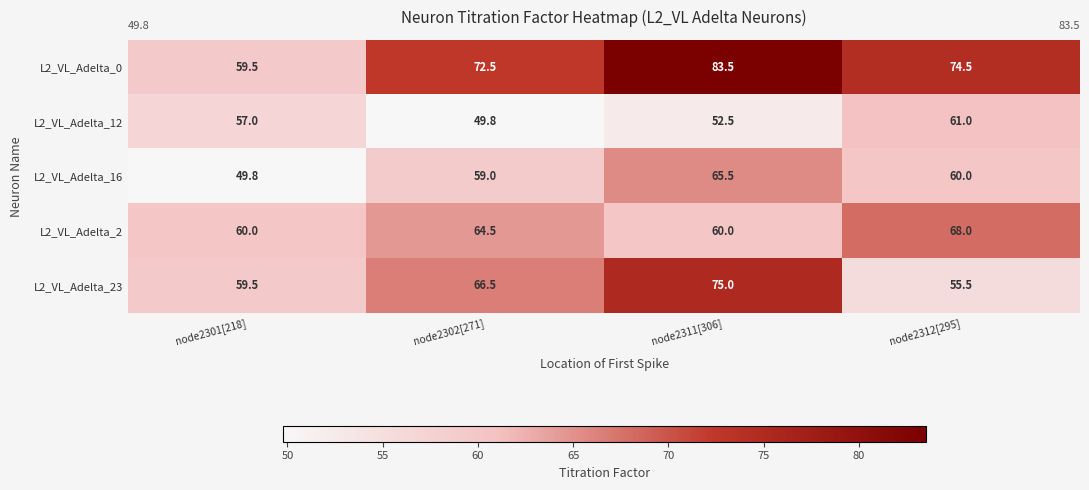

Rank the categories by L2_VL_Adelta_16 value from lowest to highest.

node2301[218], node2302[271], node2312[295], node2311[306]